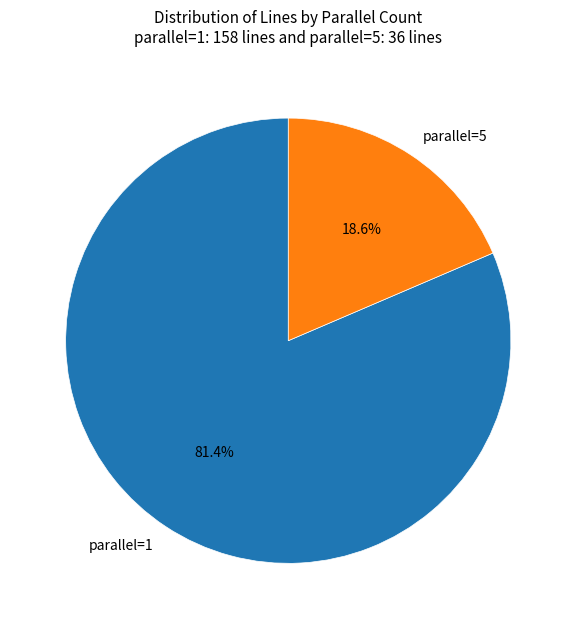

Count the number of slices in the pie.

2